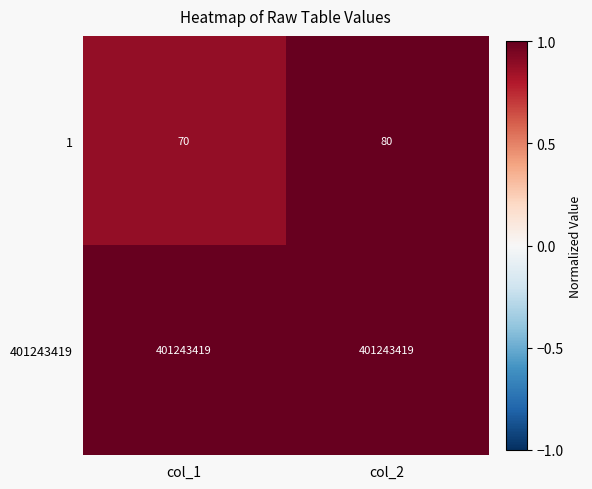

Is it true that 1 equals 80 at col_2?

True